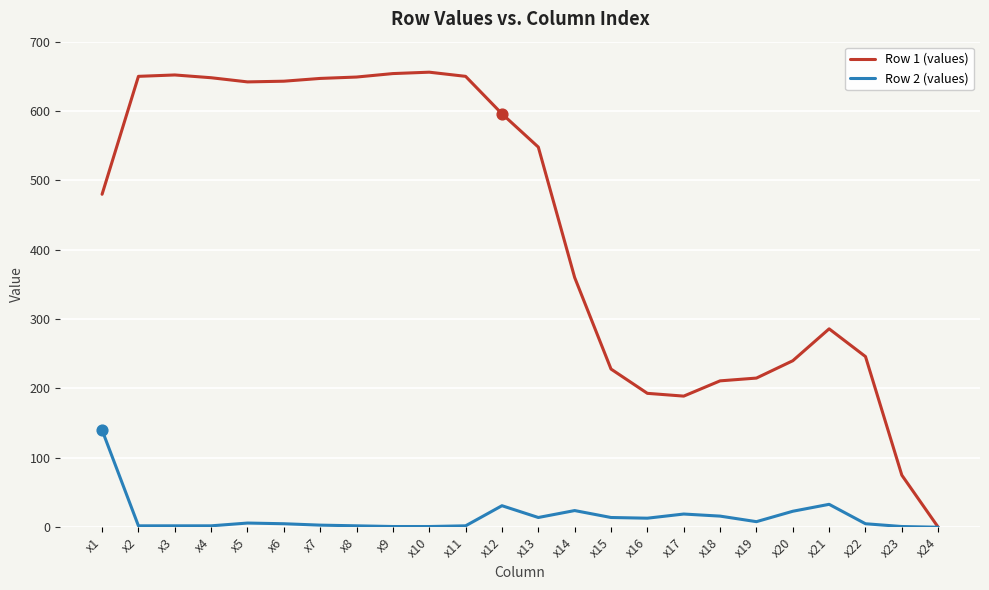

Which series has the largest range (max minus min)?

Row 1 (values)